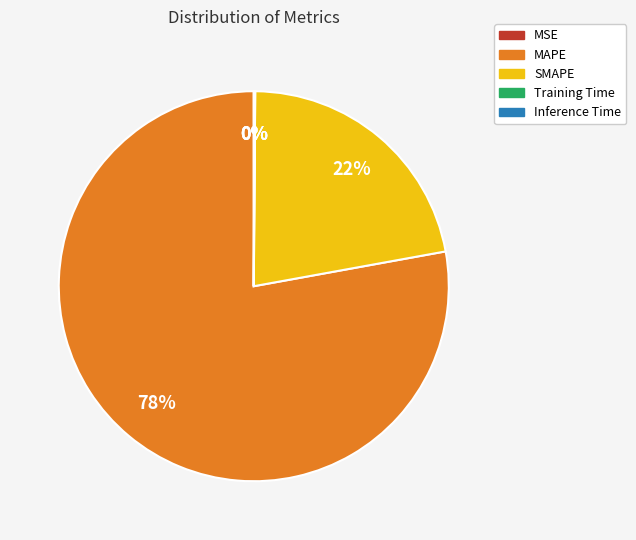

True or false: MAPE accounts for 90% of the total.

False